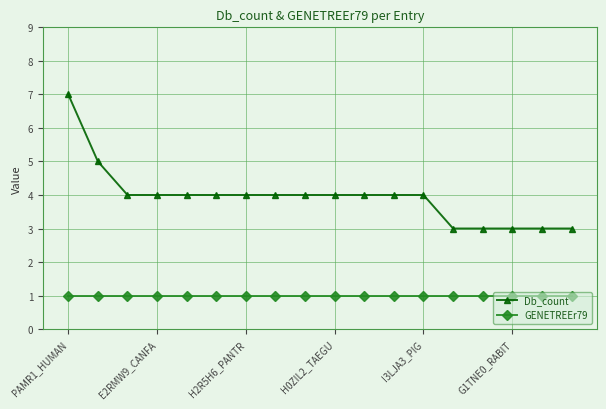

How many categories are shown in the chart?

18